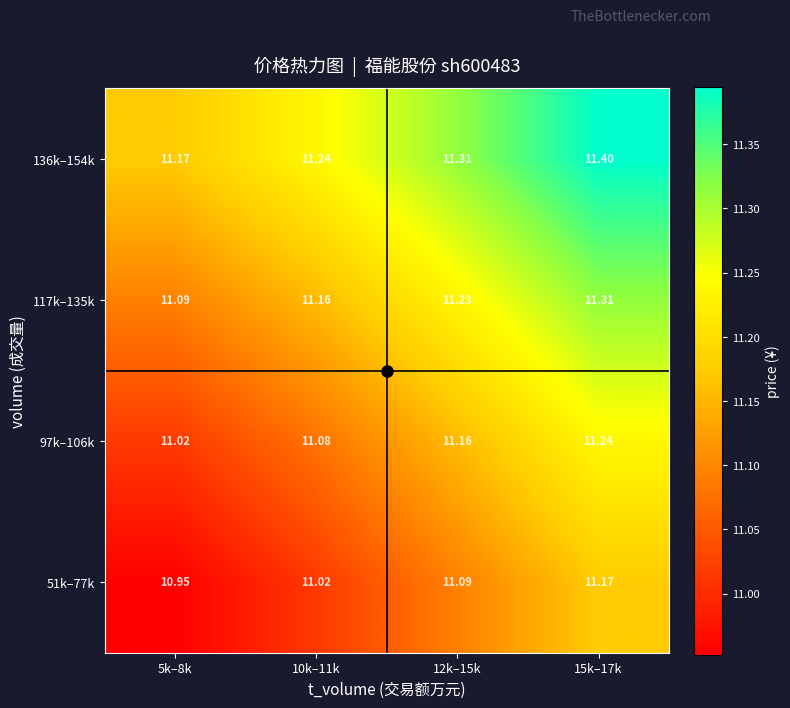

What is the difference between the highest and lowest values at 5k–8k?

0.2